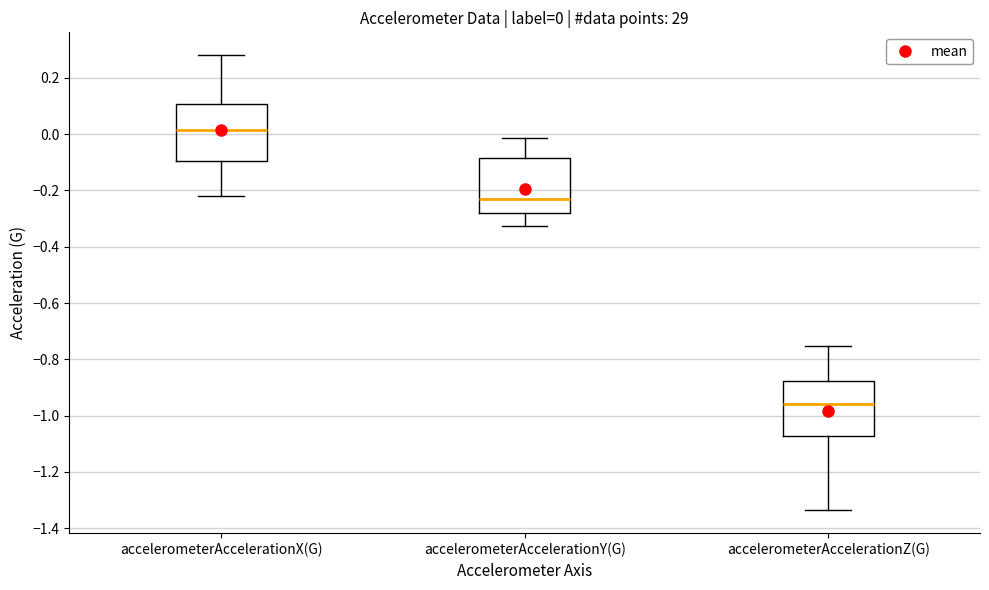

Which box's median line is the highest?

accelerometerAccelerationX(G)